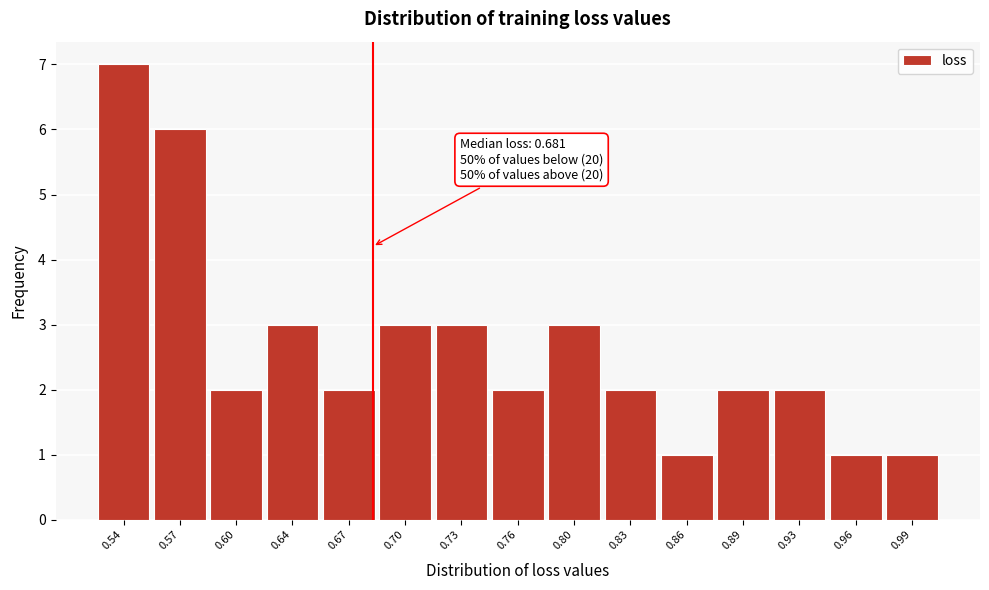

Which range on the x-axis has the tallest bar?

0.520 to 0.555